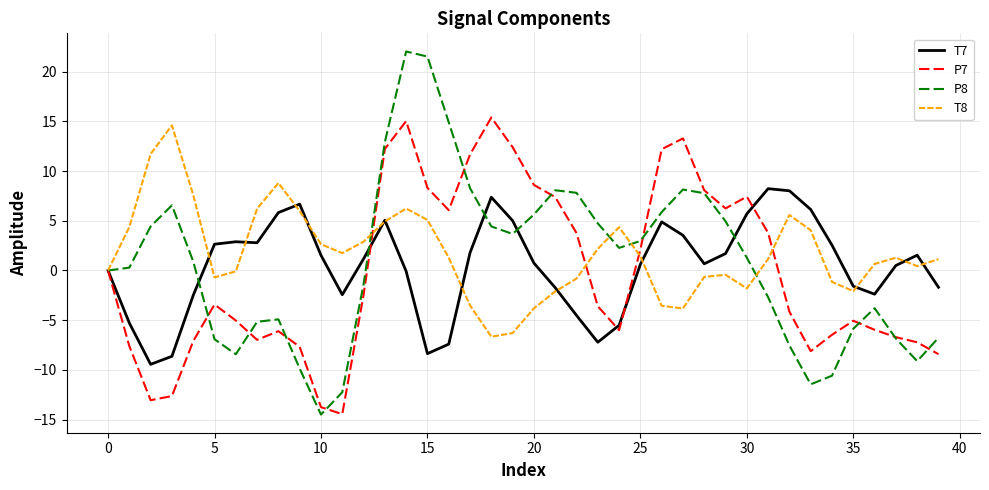

What is the minimum value for T8?

-6.7